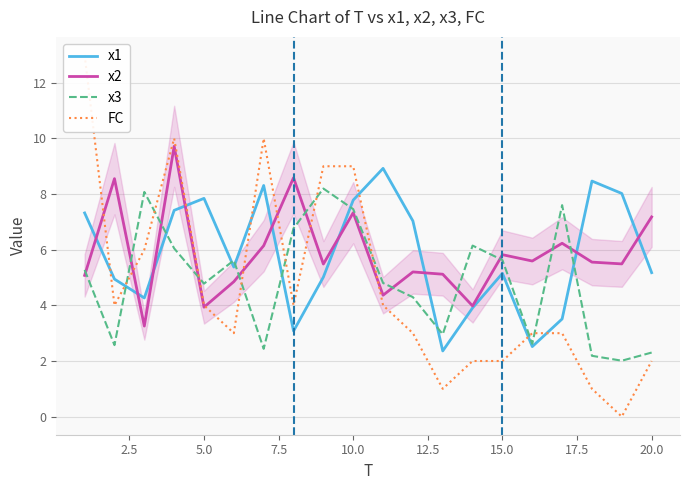

What is the lowest value of the x2 series?

3.3